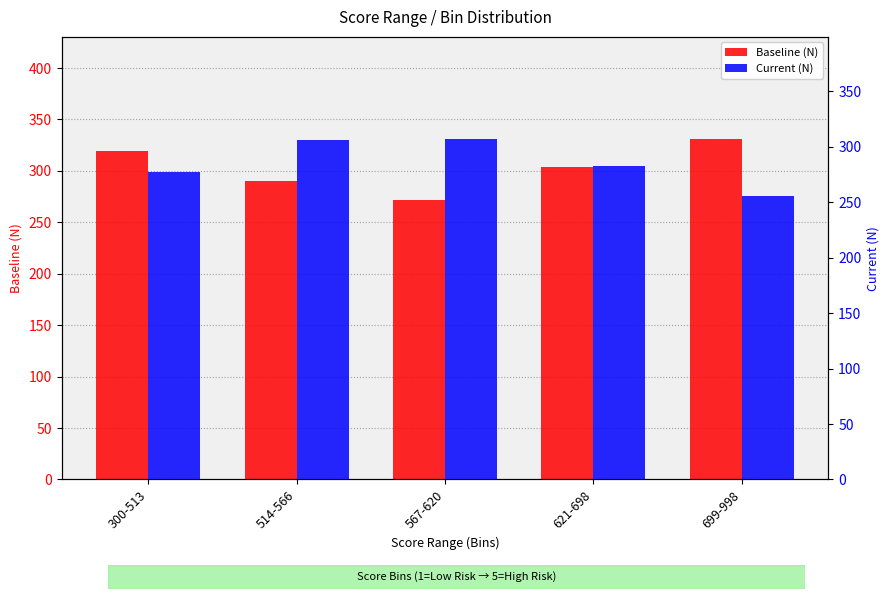

Which has a higher value, 300-513 or 699-998?

699-998